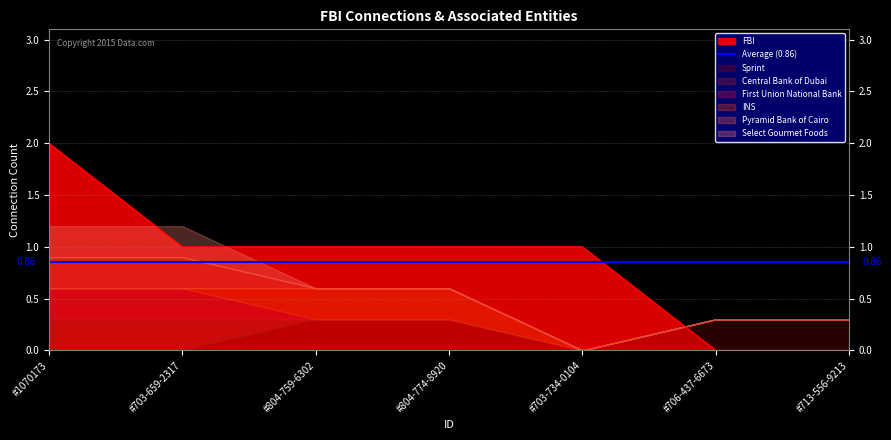

Reading left to right, what are all the values shown in this chart?

Sprint: 0	0	1	1	0	1	1
Central Bank of Dubai: 1	1	0	0	0	0	0
First Union National Bank: 1	1	0	0	0	0	0
INS: 0	0	1	1	0	0	0
Pyramid Bank of Cairo: 1	1	0	0	0	0	0
Select Gourmet Foods: 1	1	0	0	0	0	0